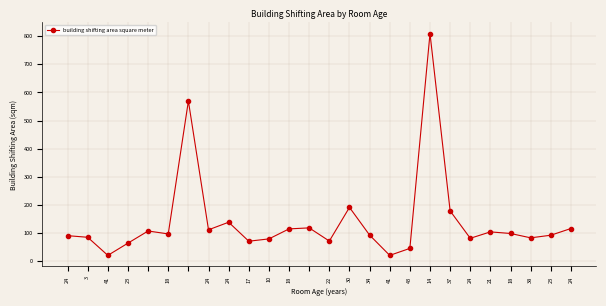

How many points are lower than both their immediate neighbors (excluding endpoints)?

8